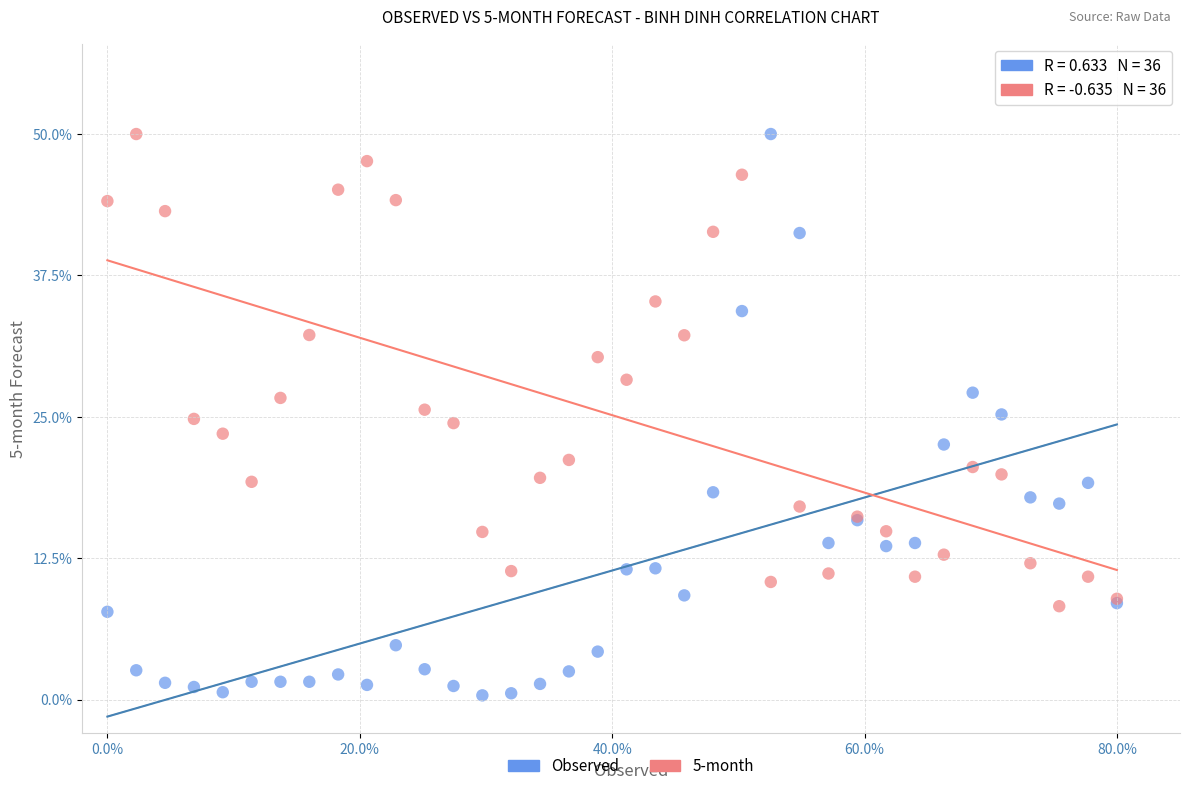

What are all the series names shown in the legend?

Observed, 5-month